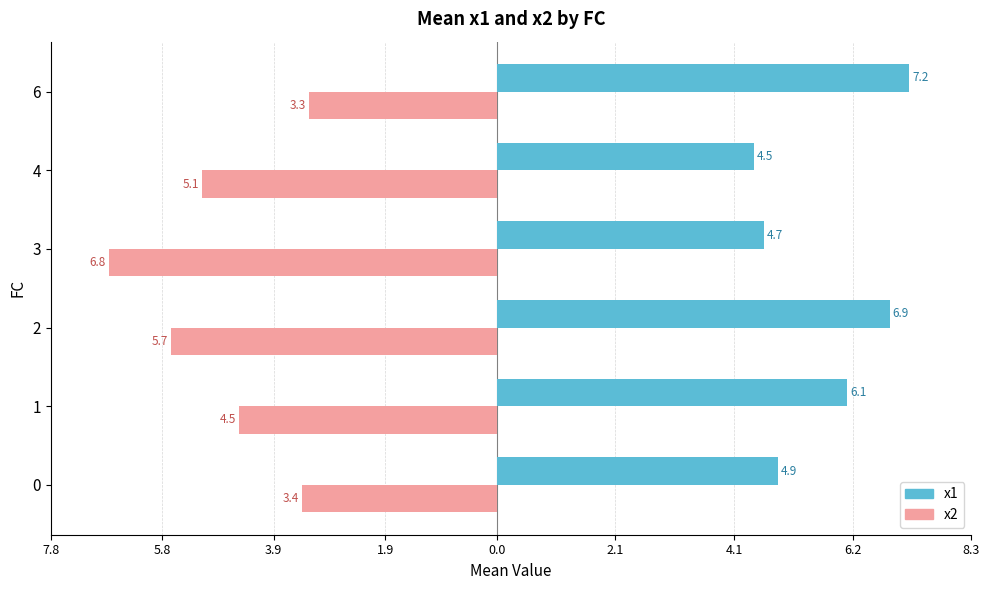

What are all the series names shown in the legend?

x1, x2